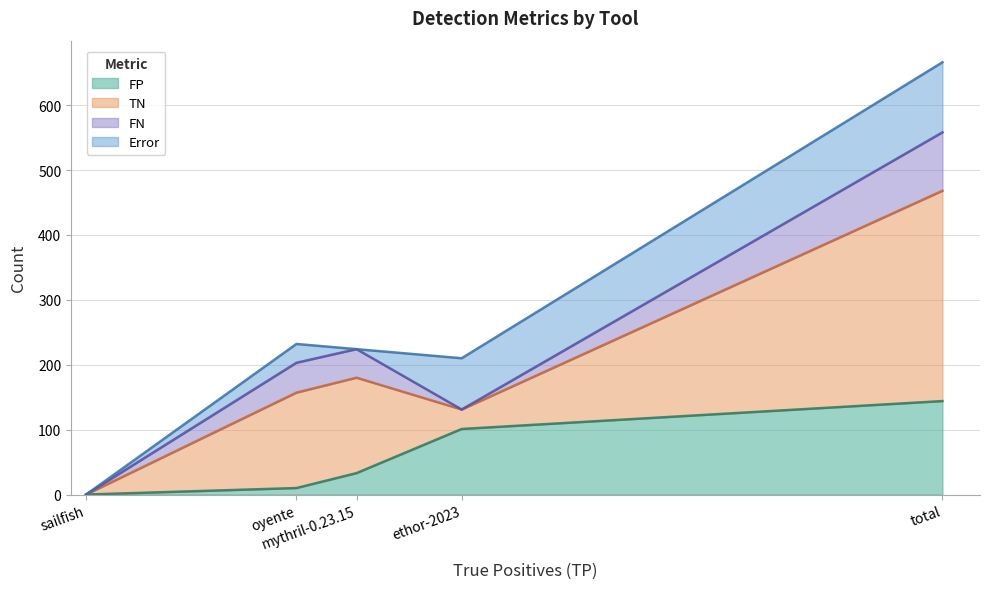

Does the chart have visible grid lines?

Yes